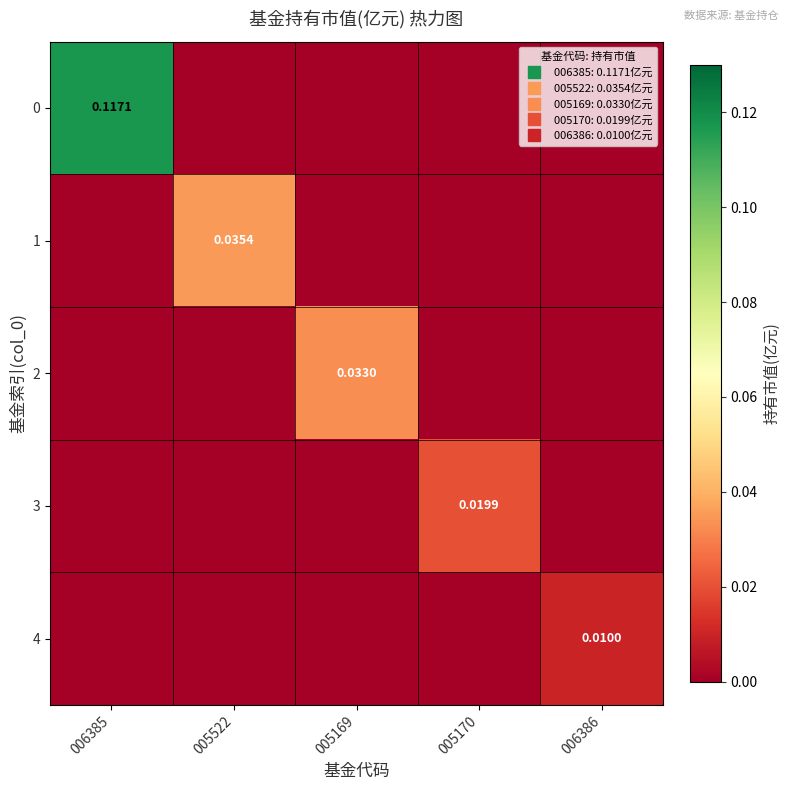

What is the sum of all 0 values?

0.1